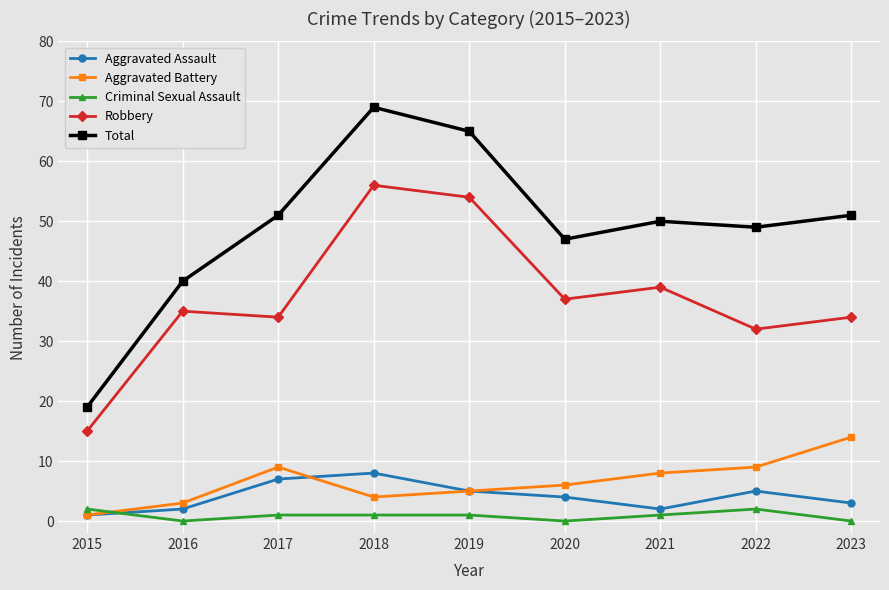

True or false: Aggravated Battery has a value of 14 at 2017.

False